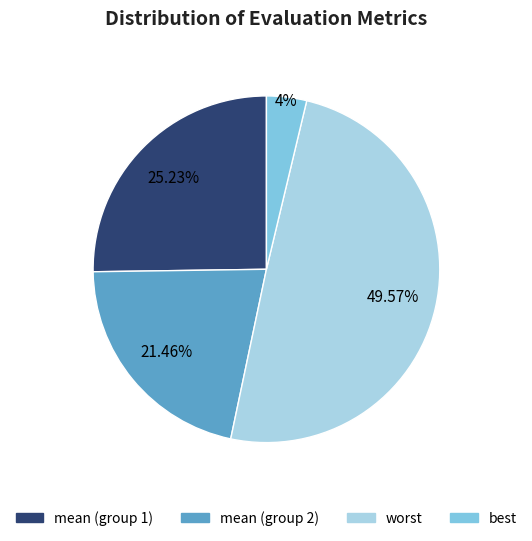

Is there any slice that represents more than half of the pie?

No